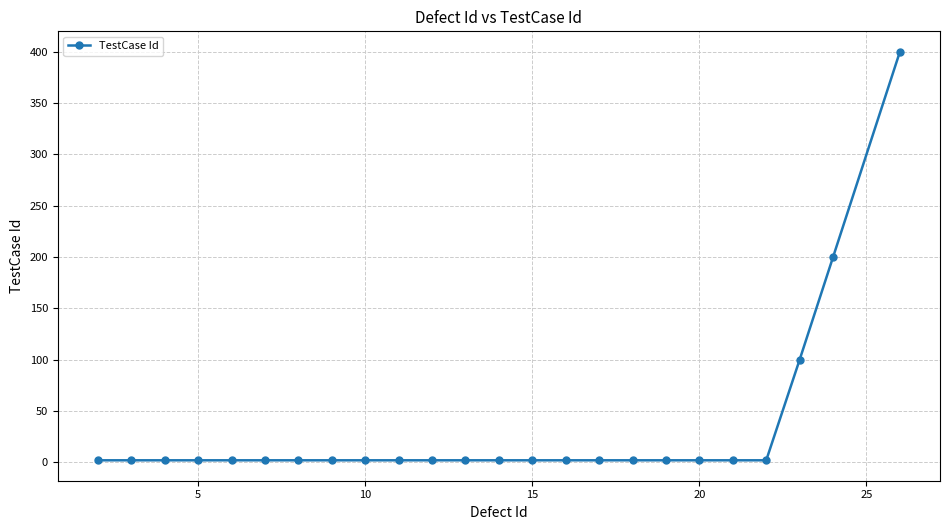

What is the difference between the maximum and minimum values?

398